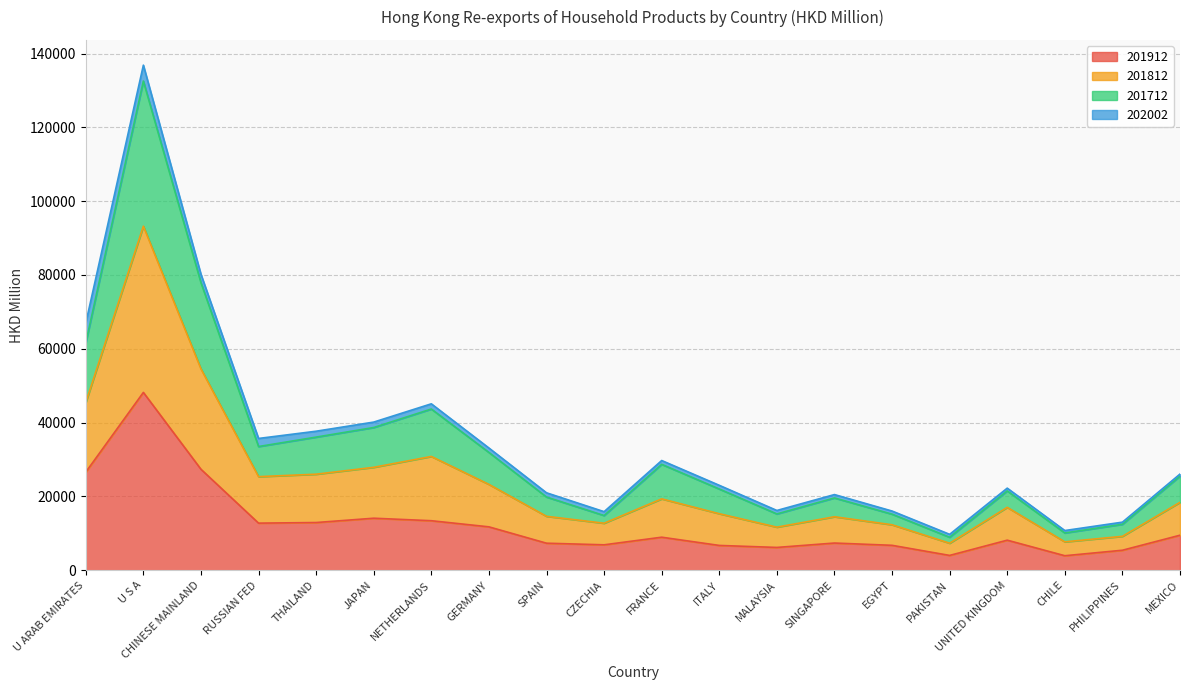

At which category does the chart reach its peak across all series?

U S A